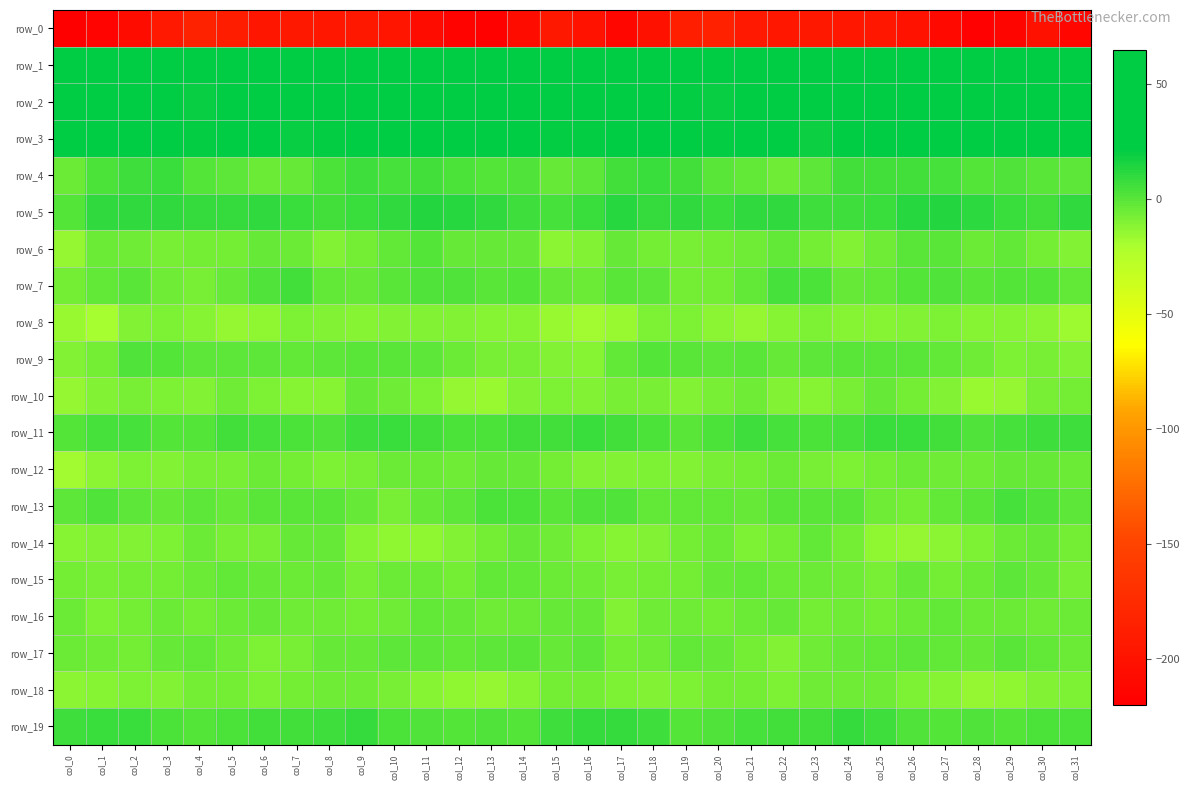

True or false: row_15 has a value of -3.7 at col_2.

False